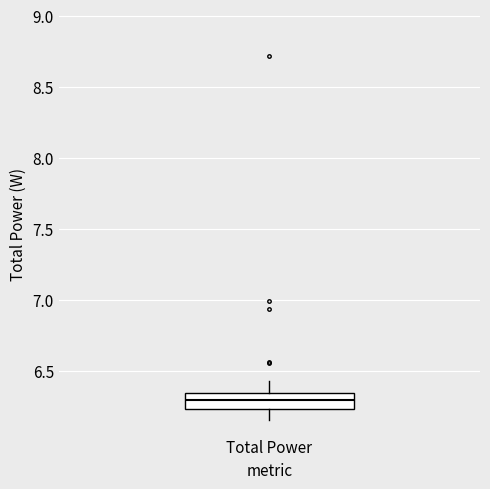

Where is the upper edge of the box for Total Power on the y-axis? The values are not printed on the chart, so give them approximately, as read against the axis.

6.35